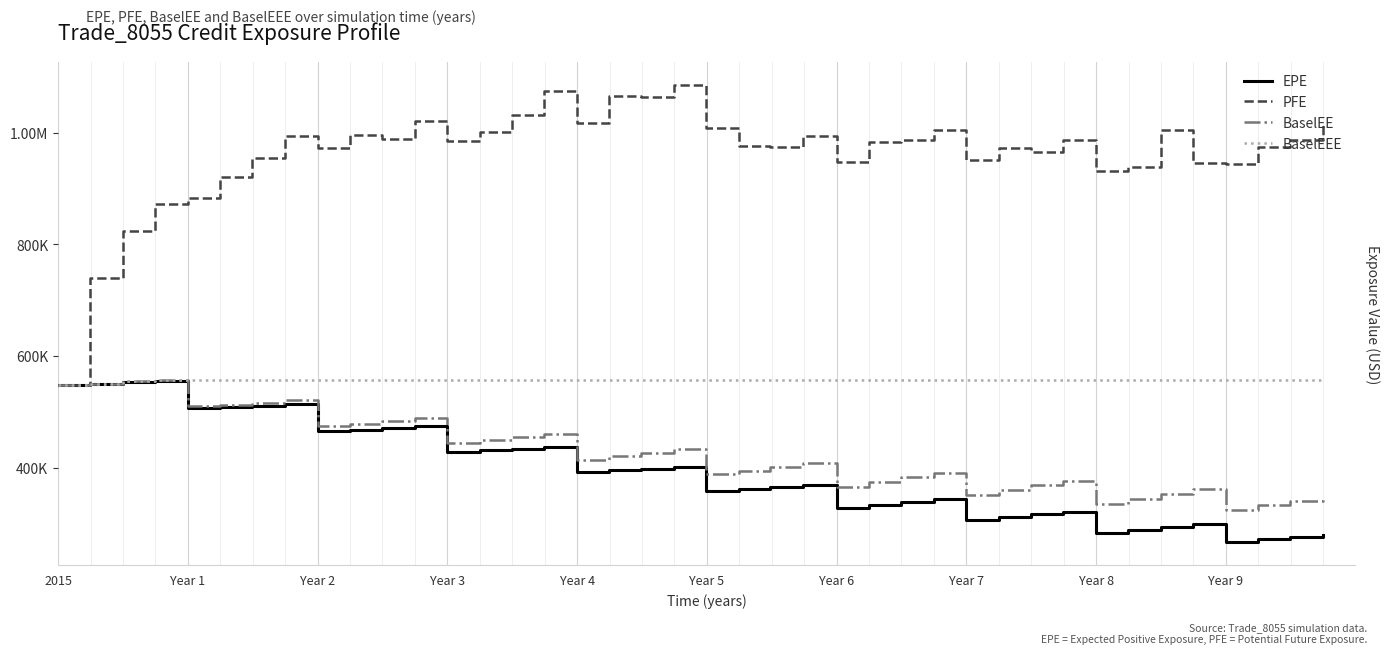

What is the value of the EPE point at the 24th from the left?

368596